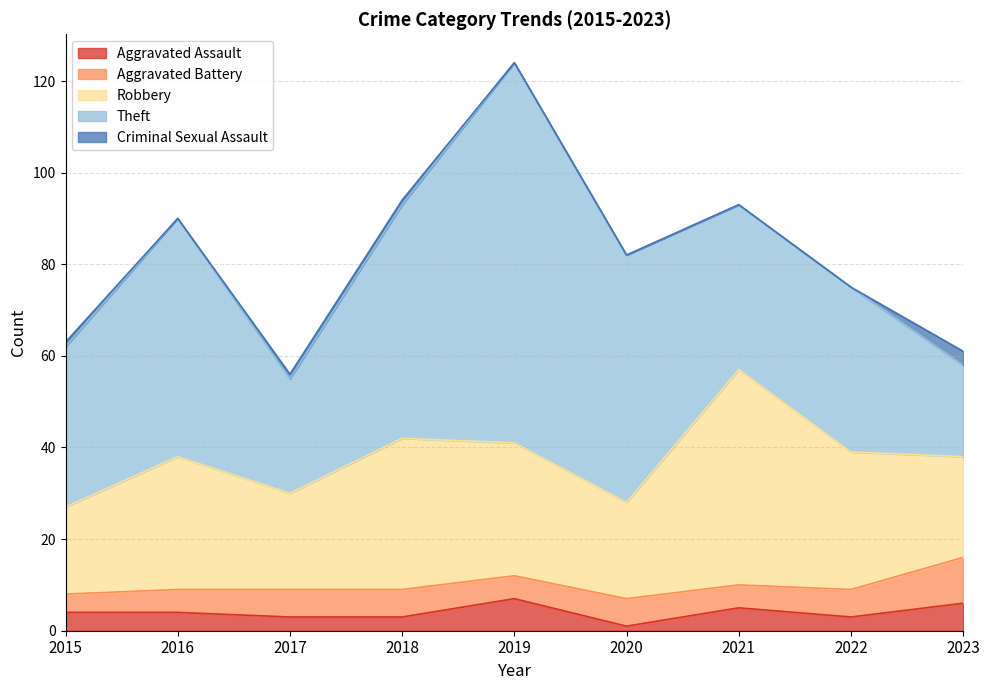

At how many categories does at least one series exceed 5?

9